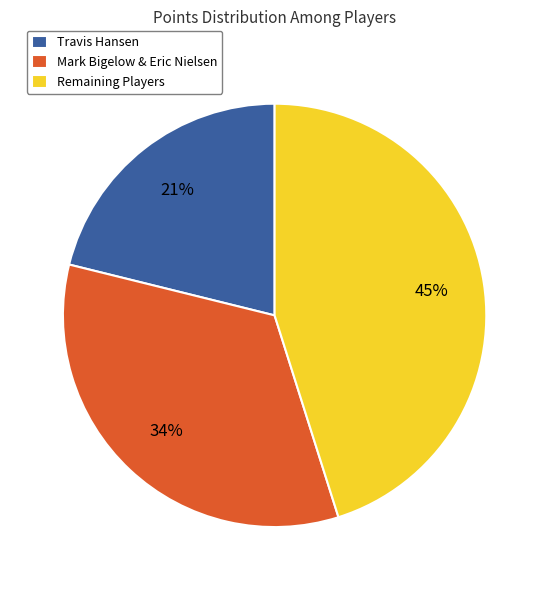

Rank the categories by value from highest to lowest.

Remaining Players, Mark Bigelow & Eric Nielsen, Travis Hansen